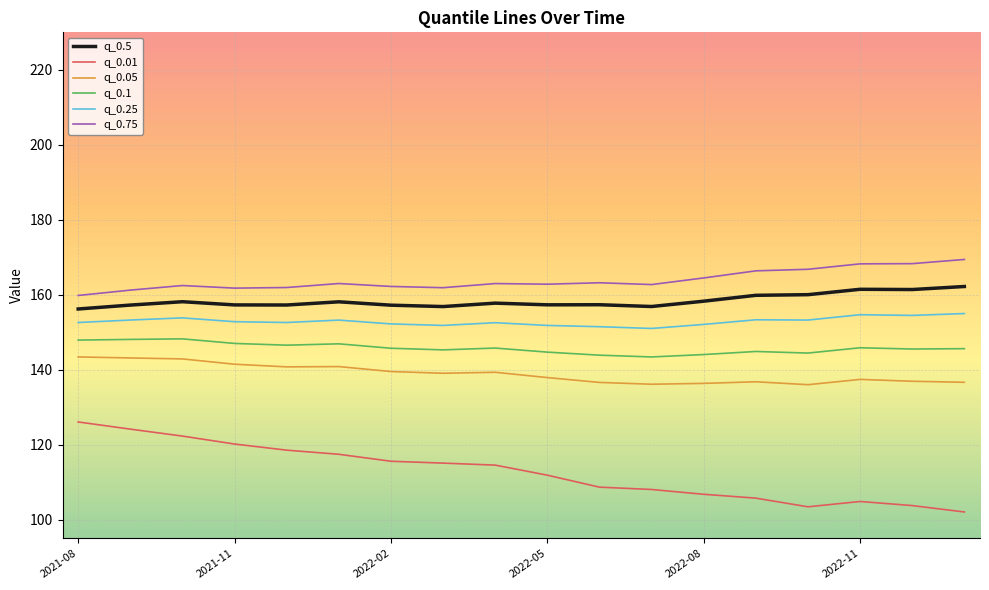

Which series has the largest range (max minus min)?

q_0.01